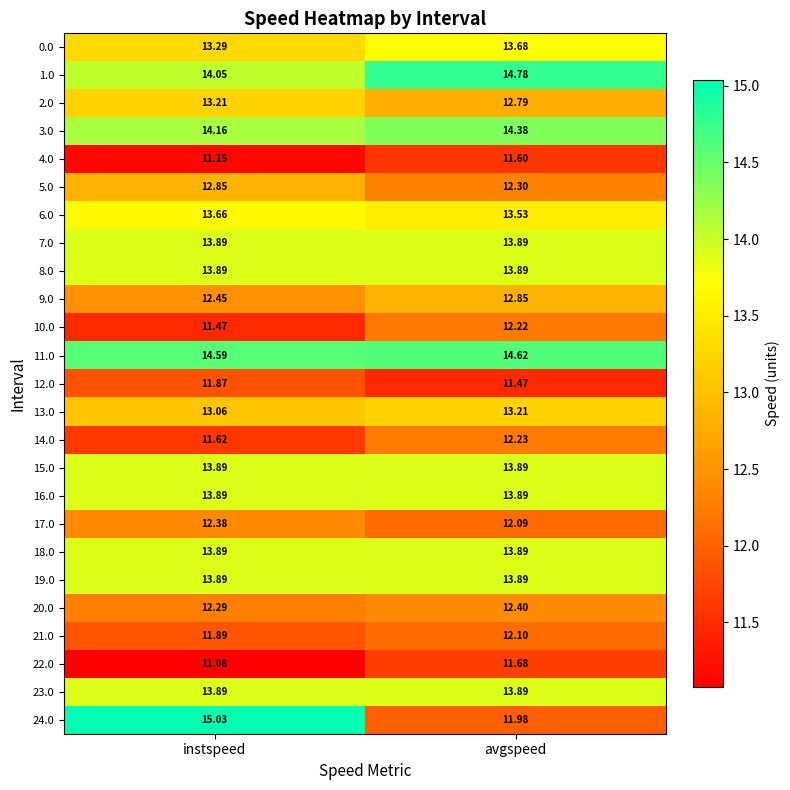

At which category is the sum across all series the highest?

instspeed